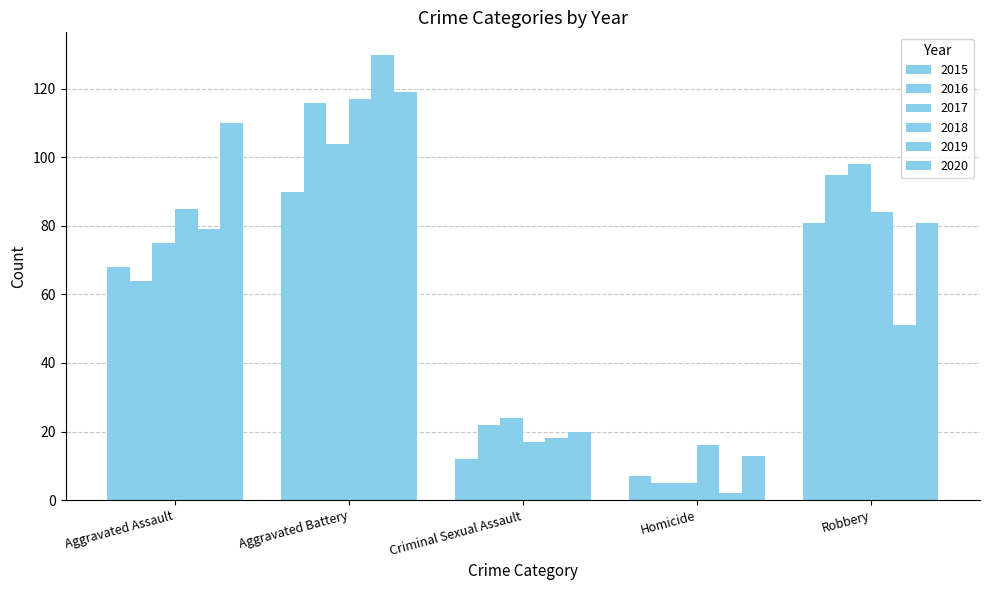

How many distinct data groups are displayed?

6